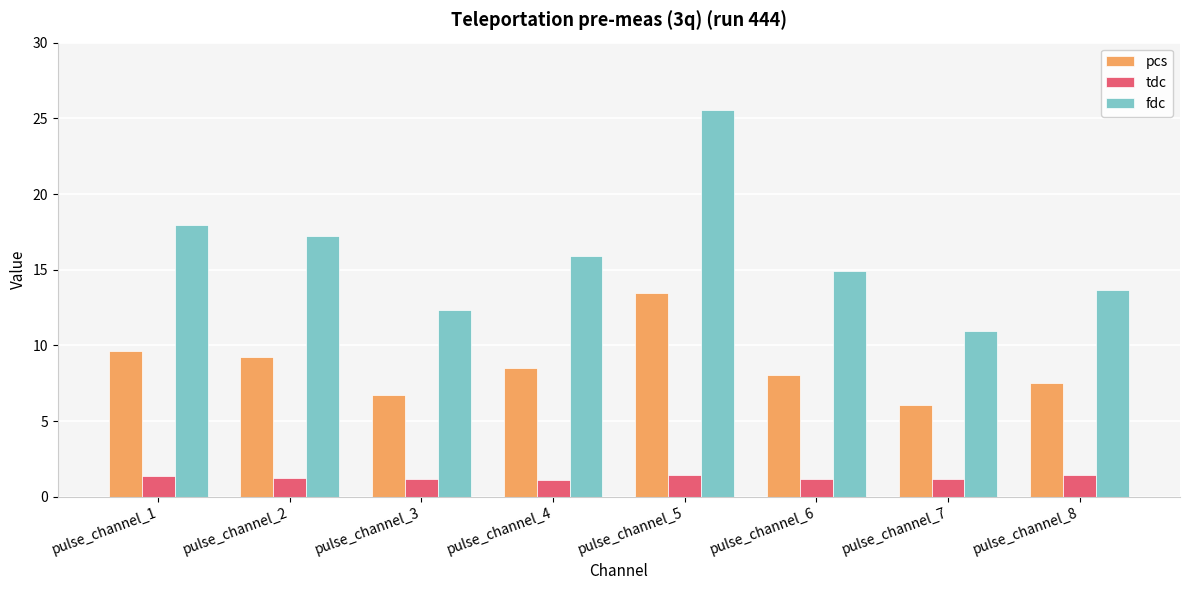

Is it true that fdc equals 25.0 at pulse_channel_2?

False